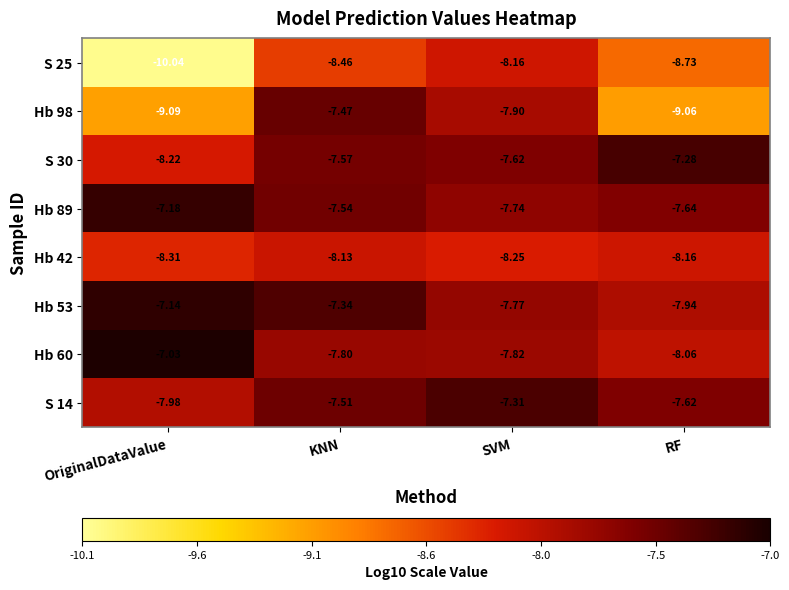

Rank the categories by S 25 value from highest to lowest.

SVM, KNN, RF, OriginalDataValue